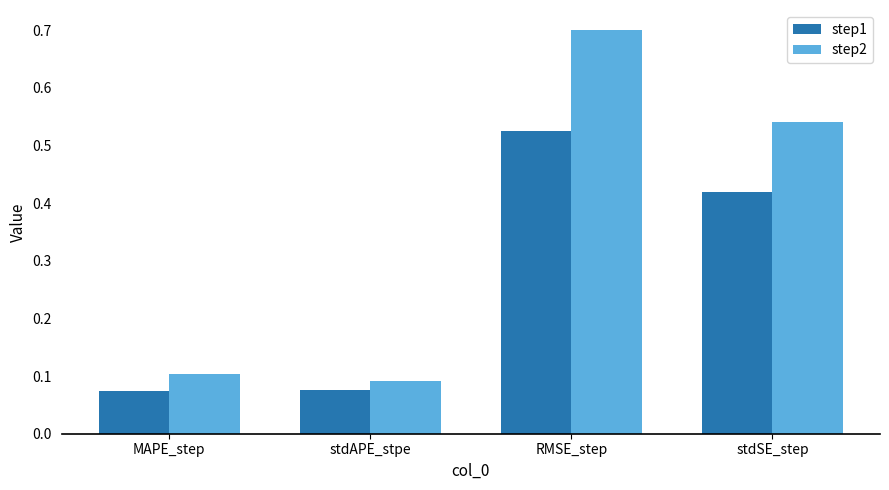

Rank the series by their maximum value, from highest to lowest.

step2, step1